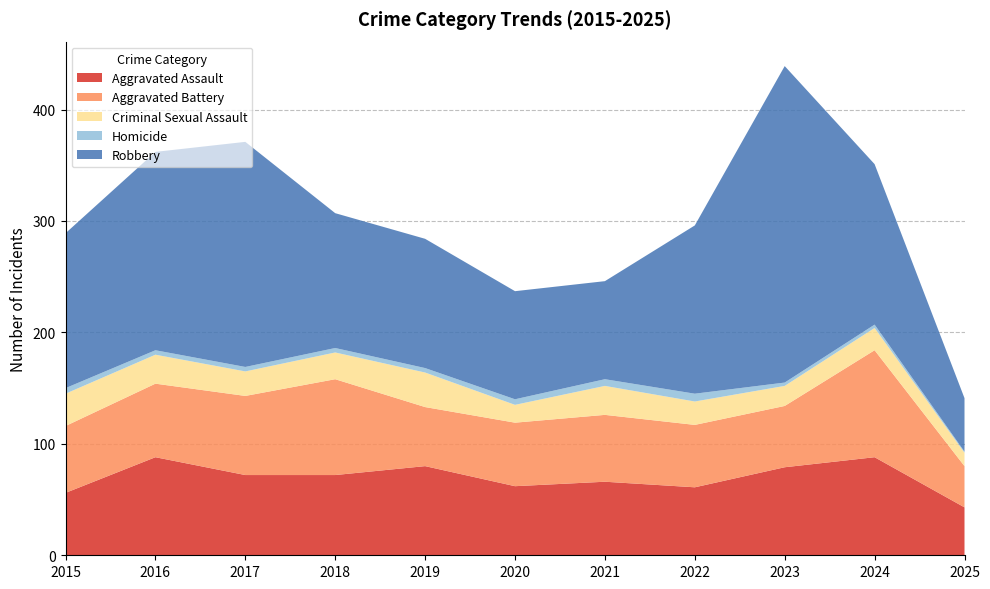

Reading left to right, list all the values displayed in this chart.

Aggravated Assault: 2015=56	2016=88	2017=72	2018=72	2019=80	2020=62	2021=66	2022=61	2023=79	2024=88	2025=43
Aggravated Battery: 2015=60	2016=66	2017=71	2018=86	2019=53	2020=57	2021=60	2022=56	2023=55	2024=96	2025=37
Criminal Sexual Assault: 2015=29	2016=26	2017=22	2018=24	2019=31	2020=16	2021=26	2022=21	2023=18	2024=20	2025=12
Homicide: 2015=5	2016=4	2017=4	2018=4	2019=4	2020=5	2021=6	2022=7	2023=3	2024=3	2025=1
Robbery: 2015=139	2016=178	2017=202	2018=121	2019=116	2020=97	2021=88	2022=151	2023=284	2024=144	2025=48